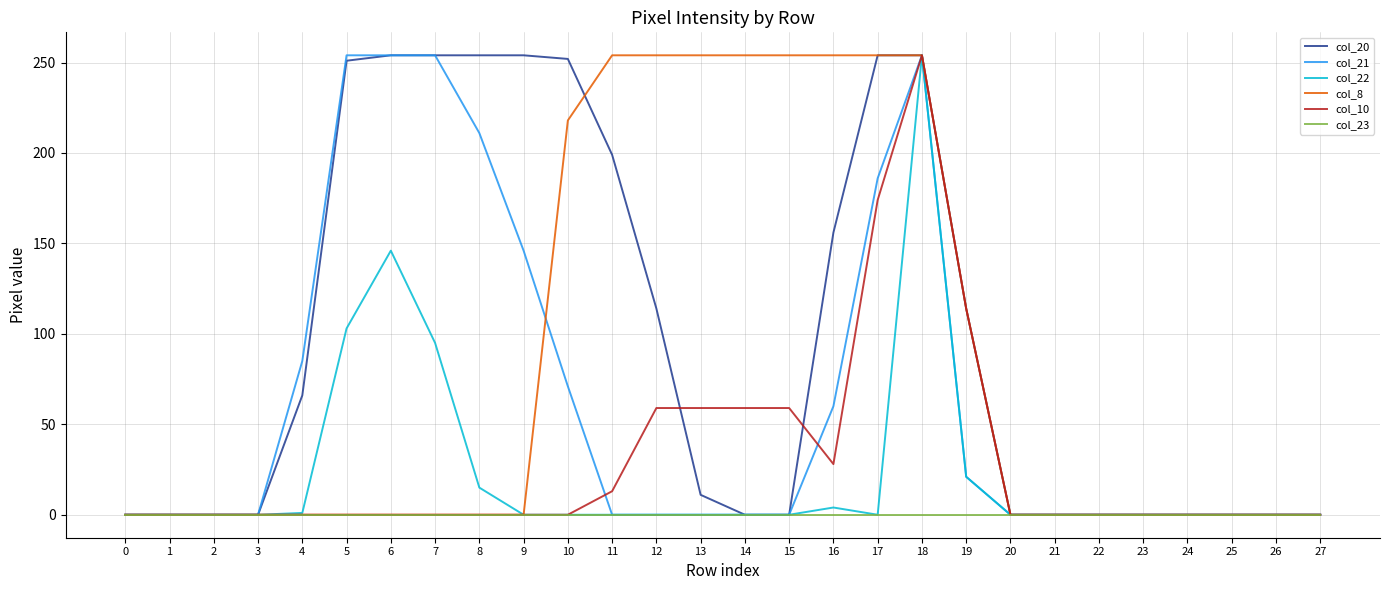

Which series has the largest total across all categories?

col_20